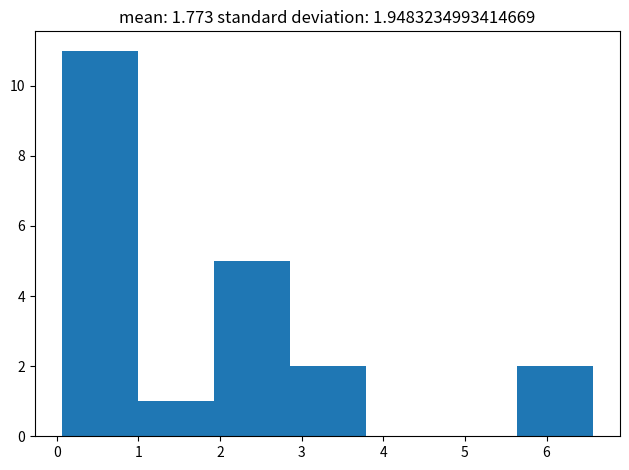

Which range on the x-axis has the tallest bar?

0.1 to 1.0